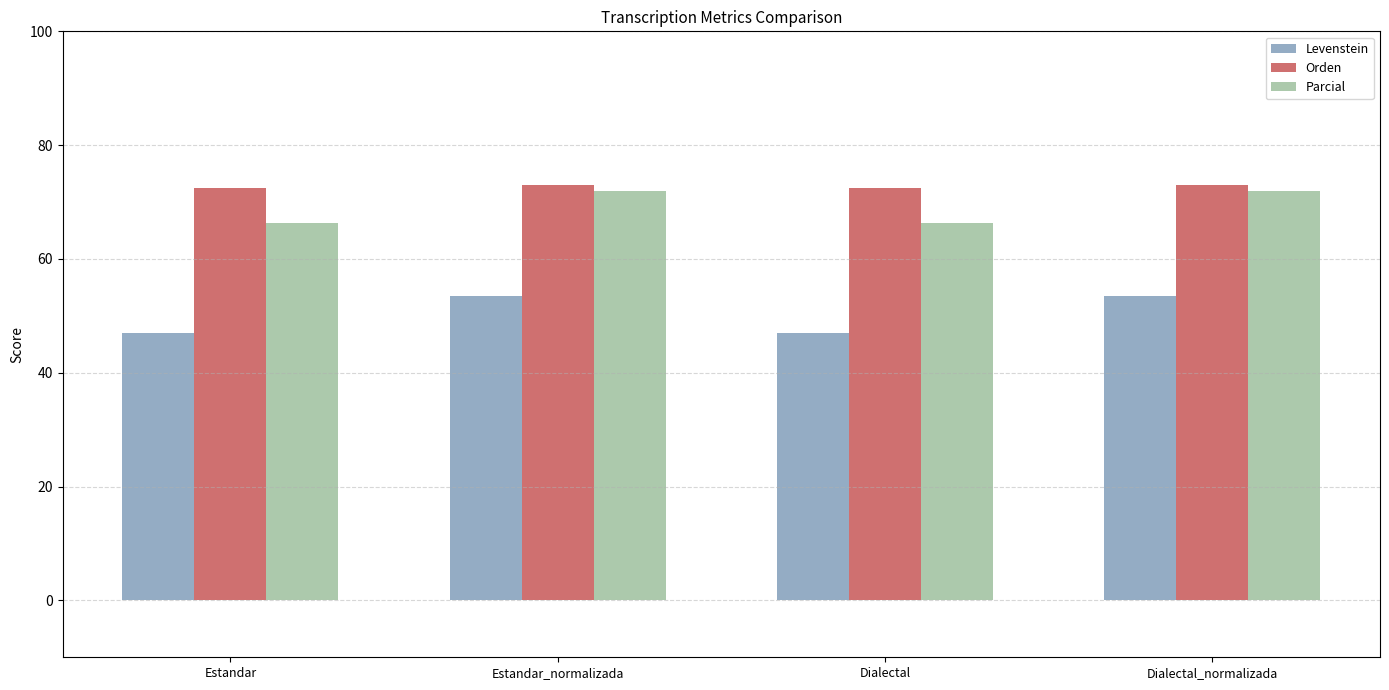

What is the smallest value displayed?

47.0